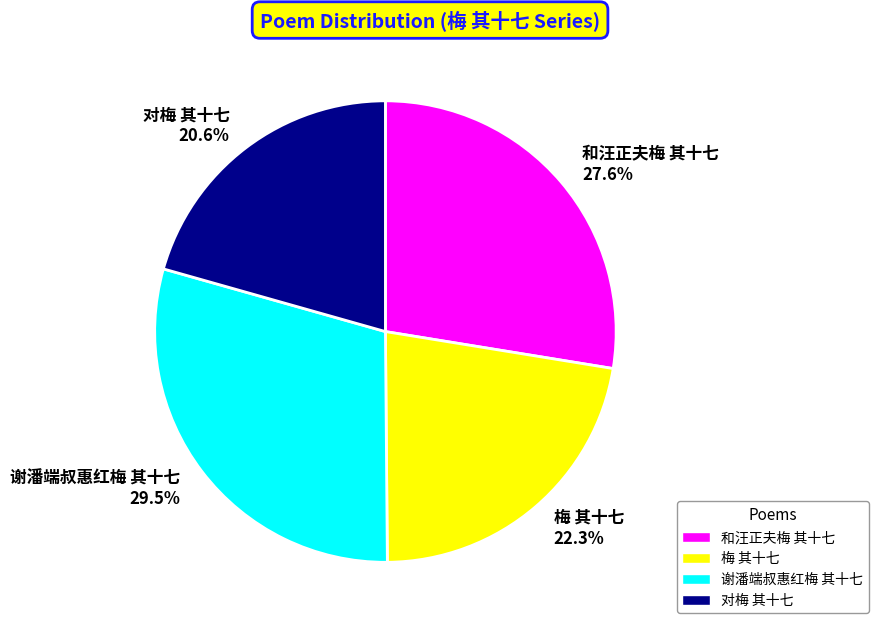

How many slices are in this pie chart?

4